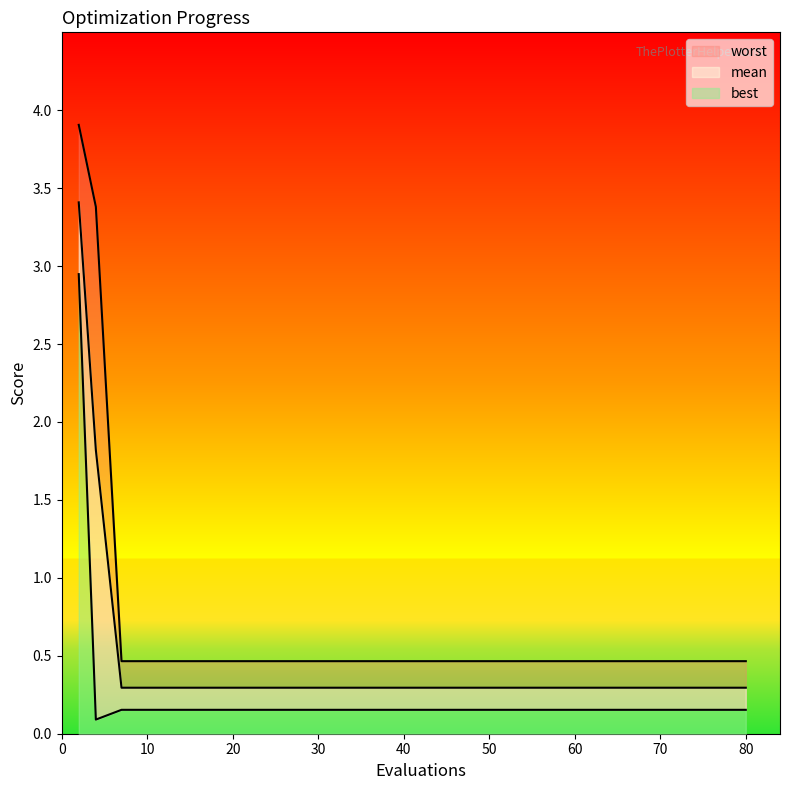

Is it true that mean equals 0.1 at 24?

False